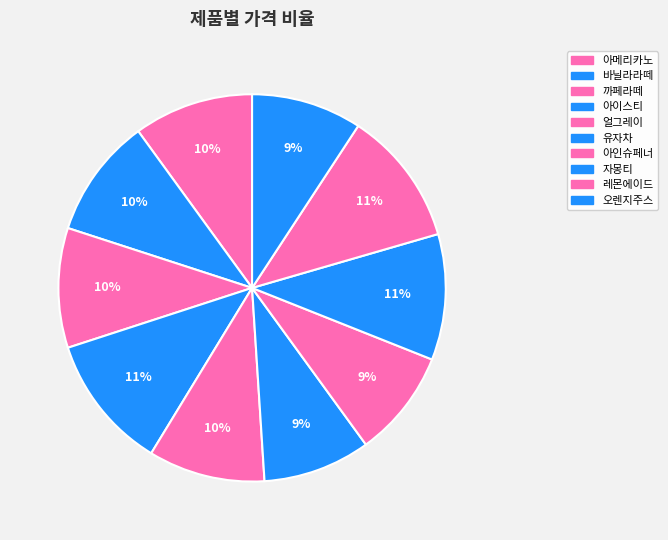

Is it true that 레몬에이드 is 11% of the pie?

True